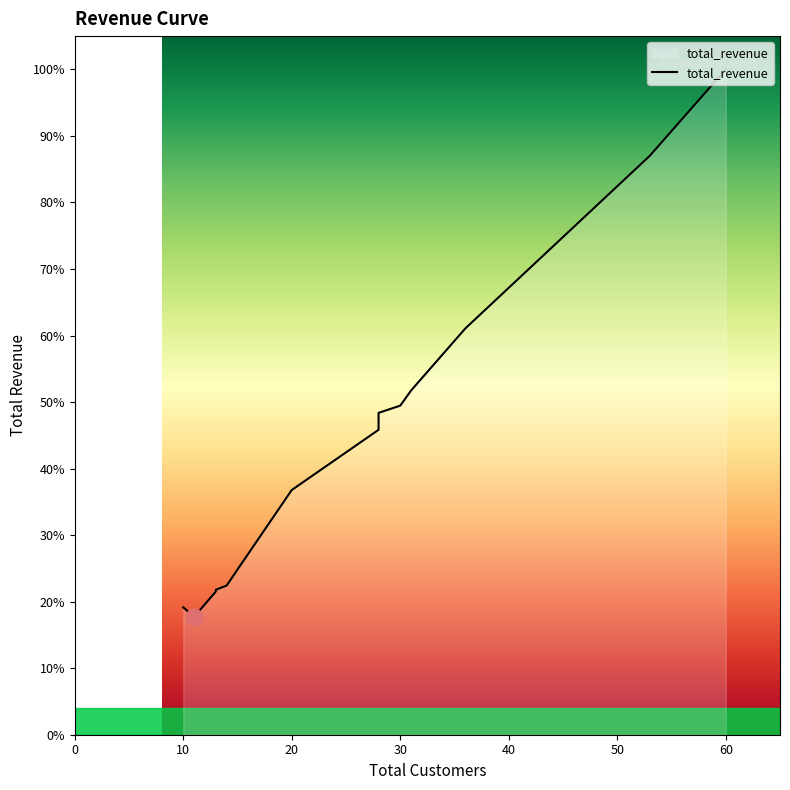

Where is the data nearest to the value 3552?

36